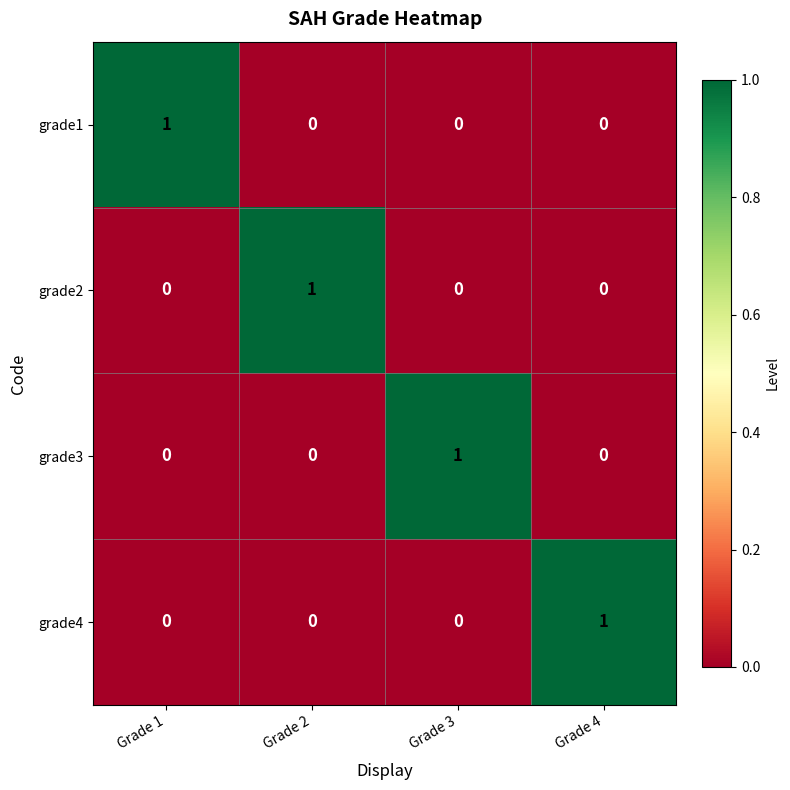

At how many categories does at least one series exceed 0?

4